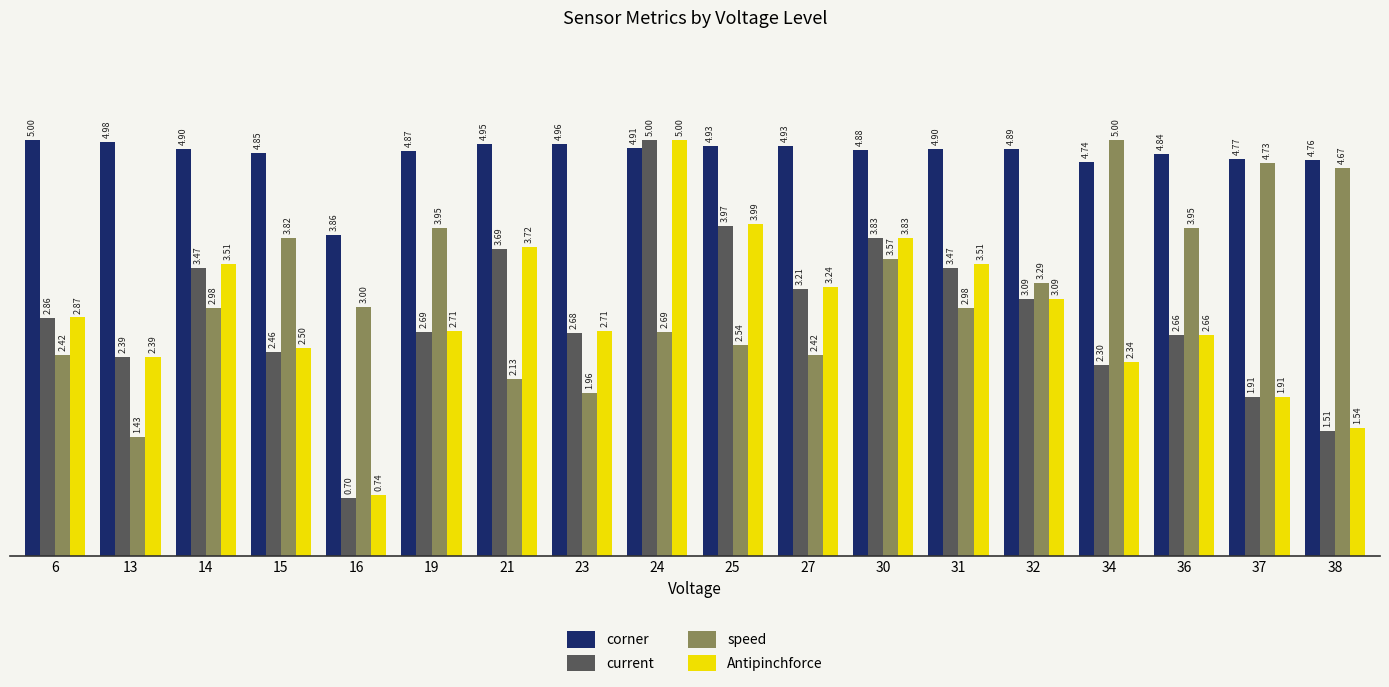

Rank the series at 31 from highest to lowest value.

corner, Antipinchforce, current, speed